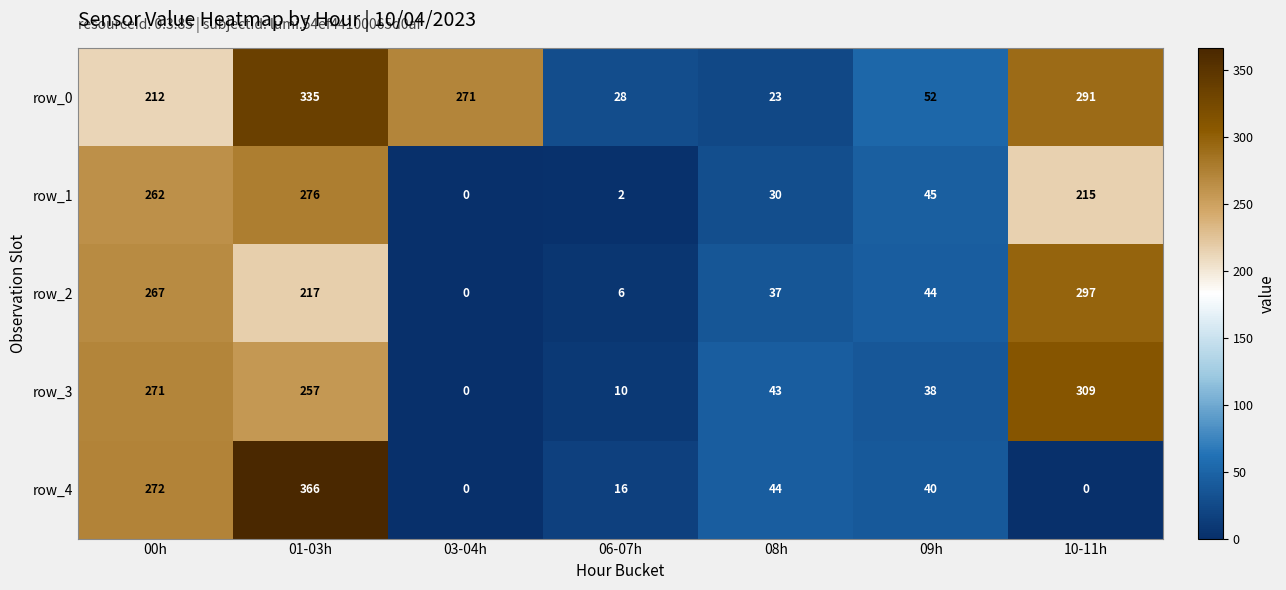

At how many categories does at least one series exceed 104?

4